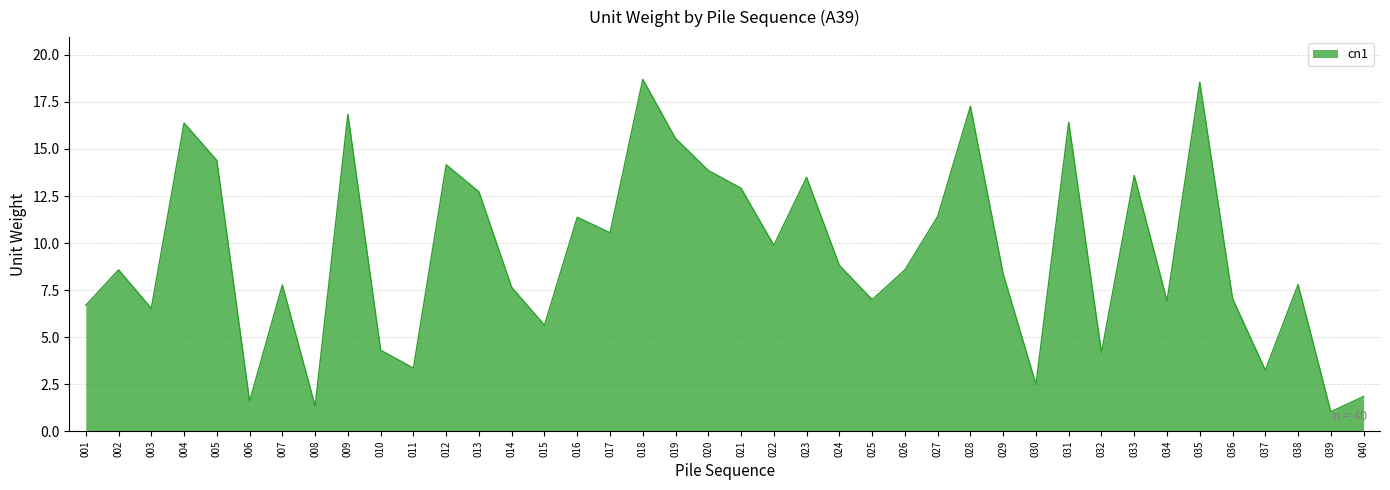

How many lines are shown in the chart?

1